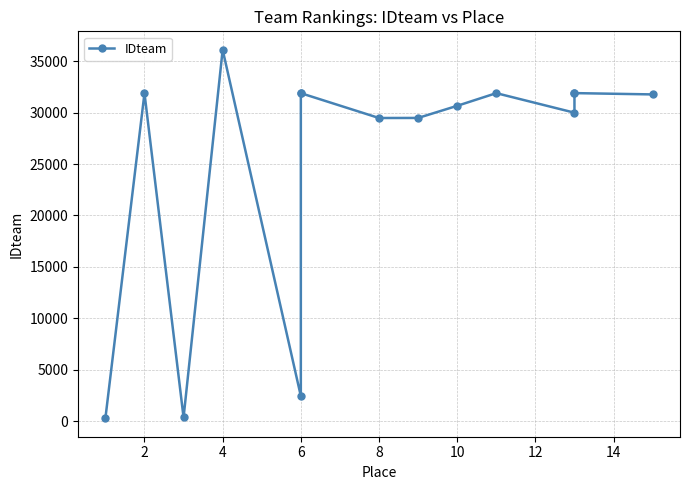

How many data points are less than 31770?

7